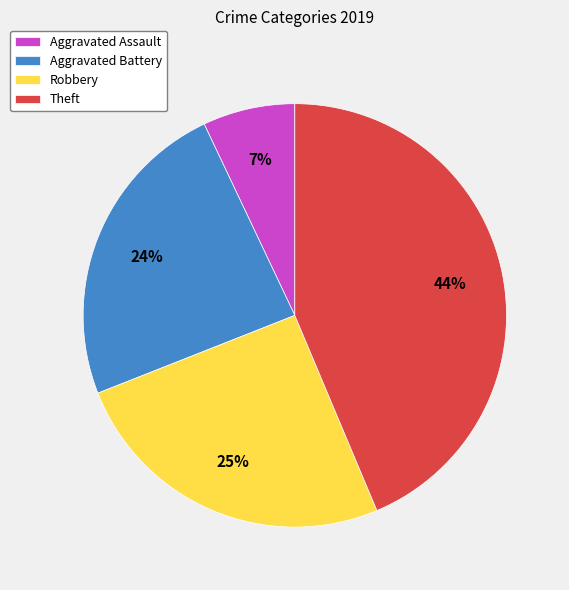

To the nearest percent, what percentage of the pie is Aggravated Battery?

24%